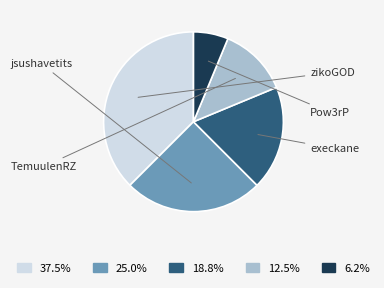

What percentage is the Pow3rP slice, to the nearest percent?

6%